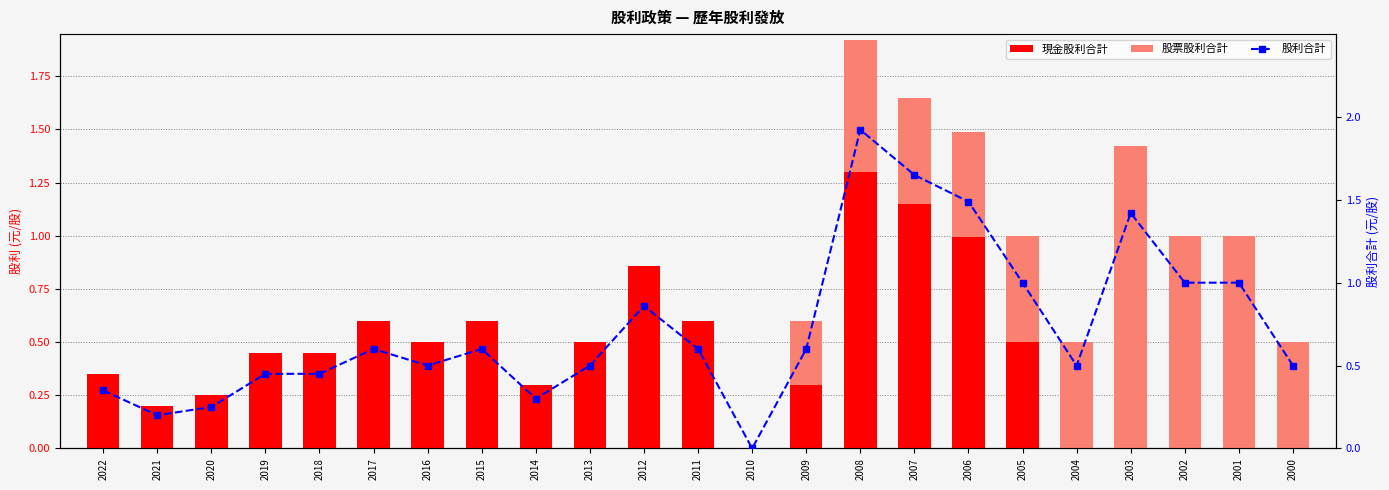

Which series has the largest range (max minus min)?

股利合計